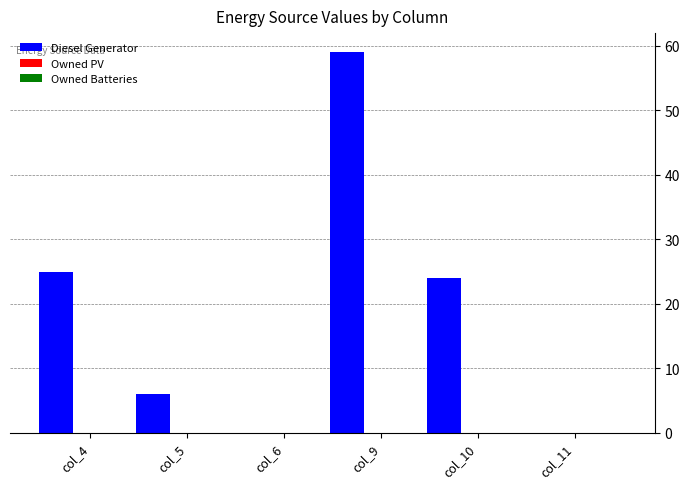

What is the sum of all values?

114